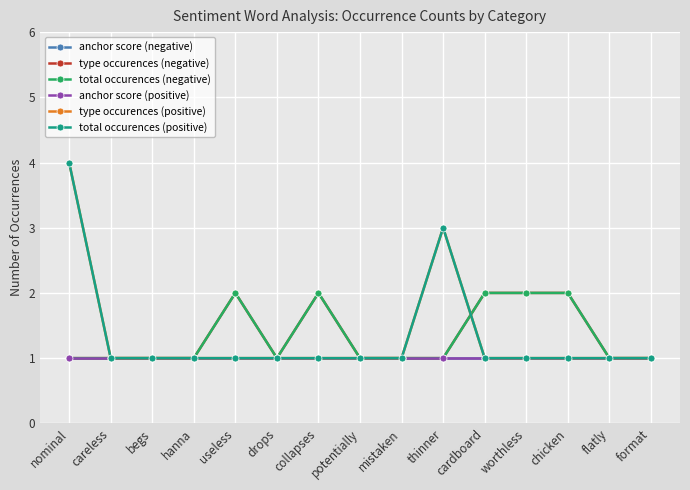

Is this an area chart (filled region under the line)?

No